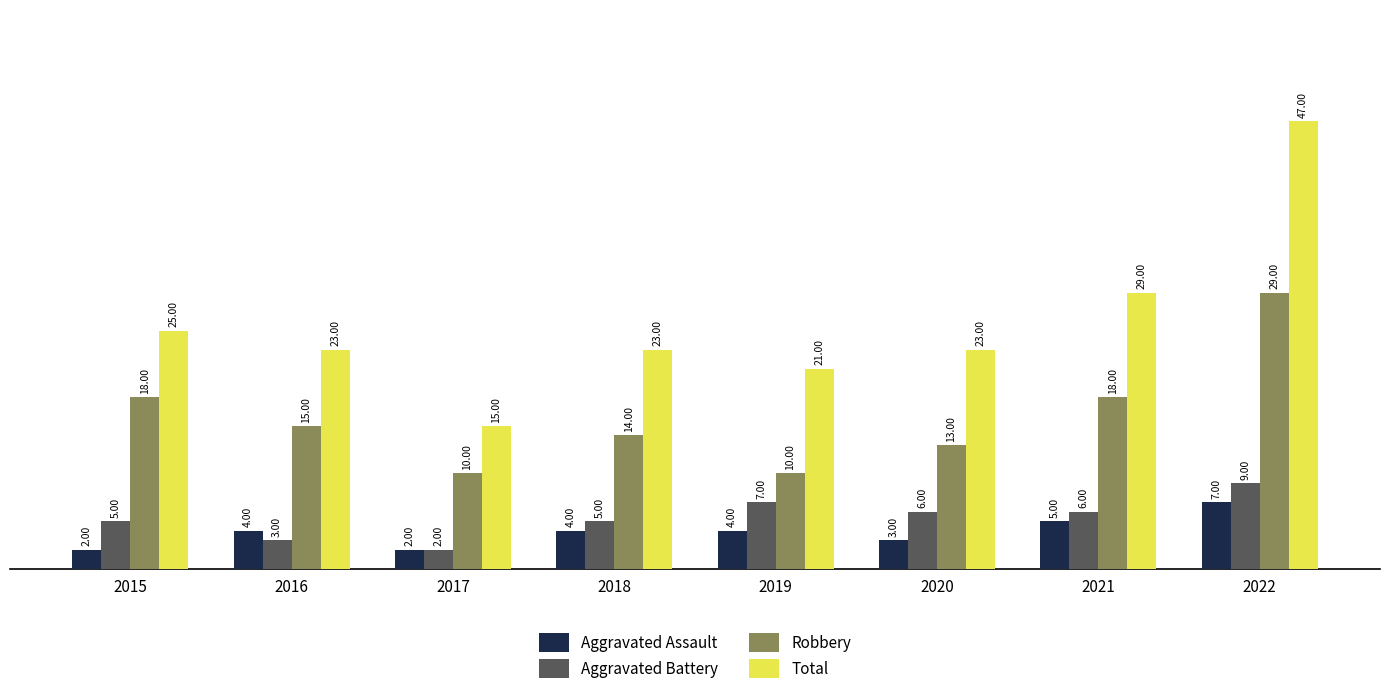

What is the sum of all Robbery values?

127